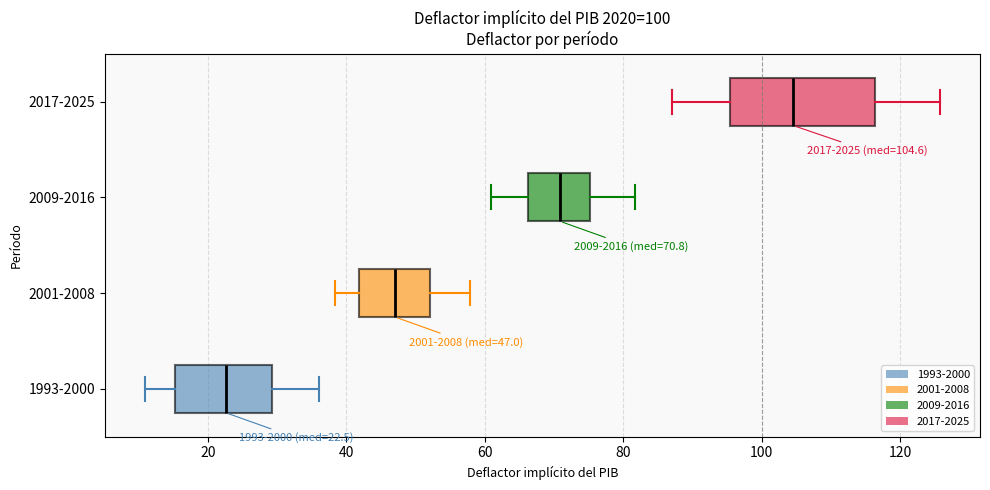

Which box's median line is the furthest to the left?

1993-2000